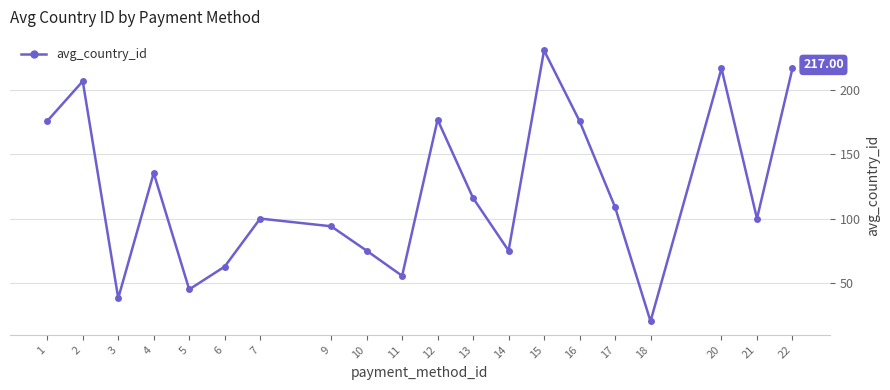

Is this an area chart (filled region under the line)?

No